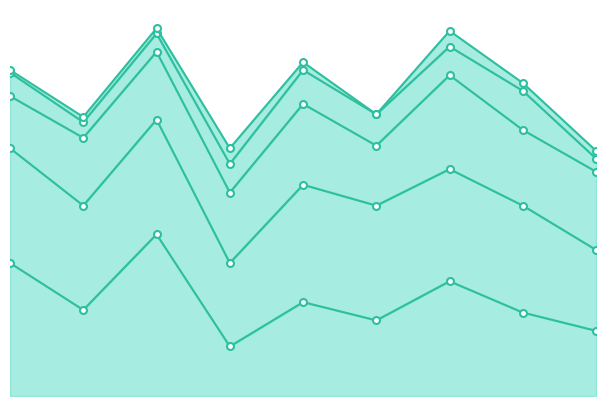

True or false: Criminal Sexual Assault and Aggravated Battery intersect in this chart.

False